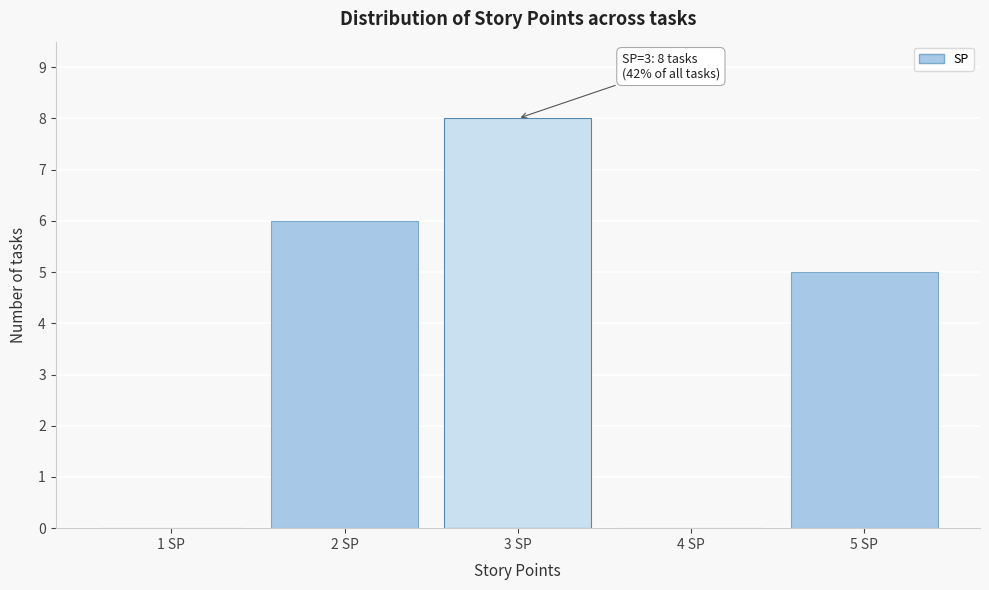

Reading right to left, list all the values displayed in this chart.

5 SP=5	4 SP=0	3 SP=8	2 SP=6	1 SP=0